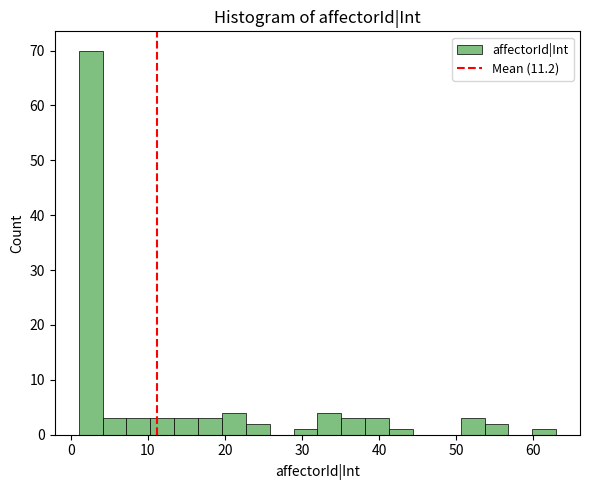

Around what value on the x-axis is the tallest bar? Give the approximate position of its centre, as read against the axis.

3